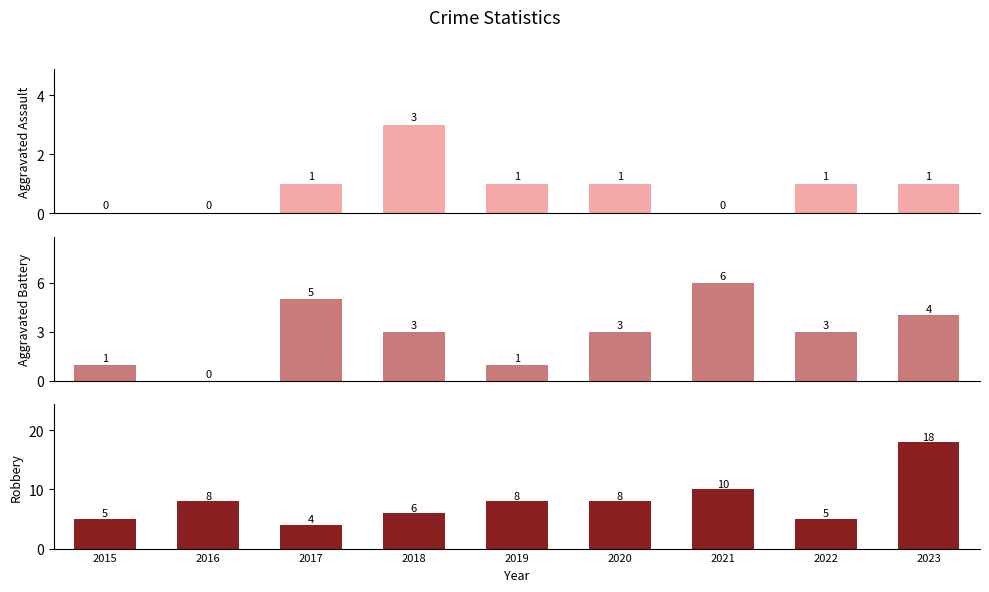

What is the total value across all series at 2023?

23